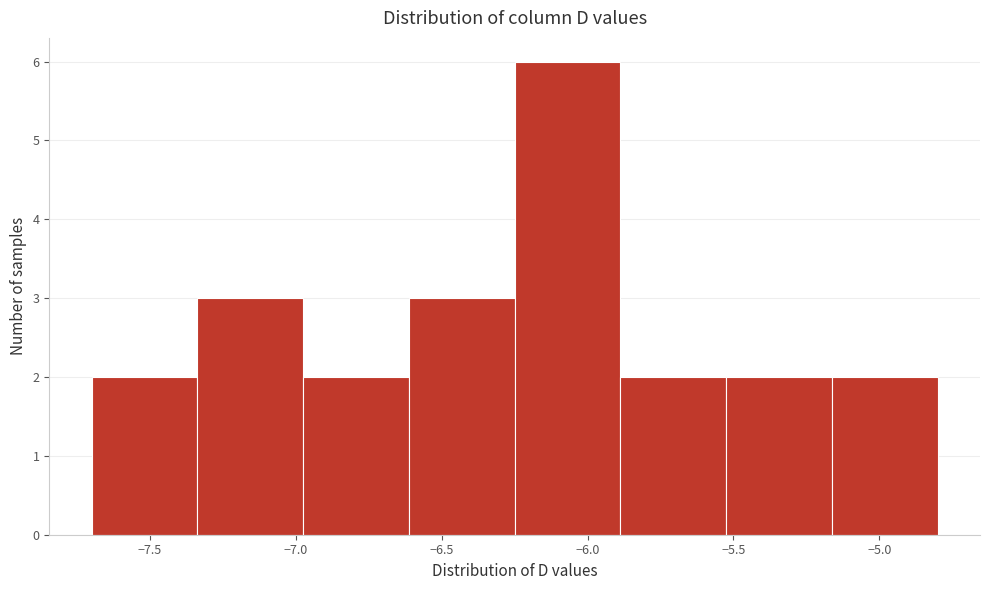

Which range on the x-axis has the tallest bar?

-6.25 to -5.90